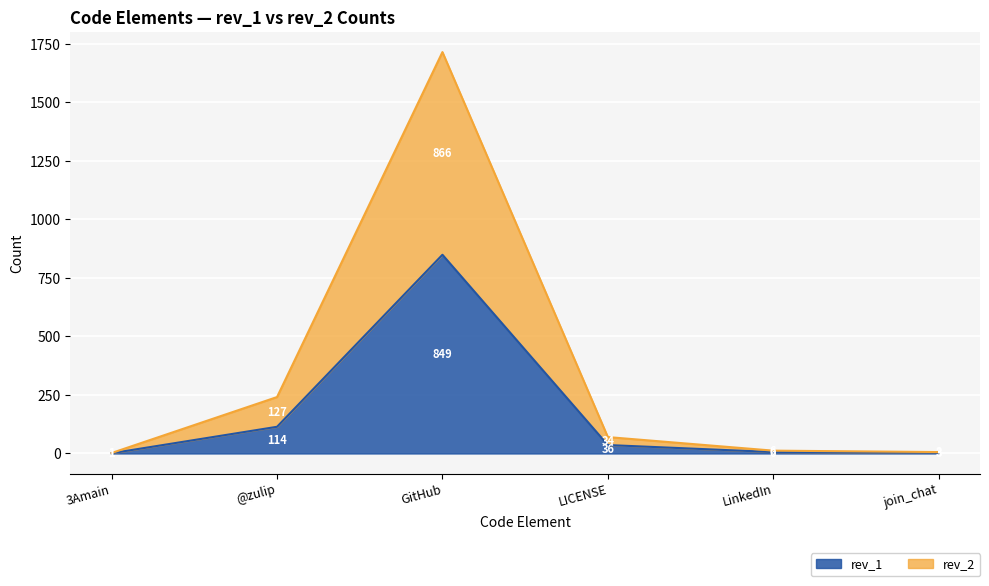

At which label is rev_1 closest to 425?

@zulip